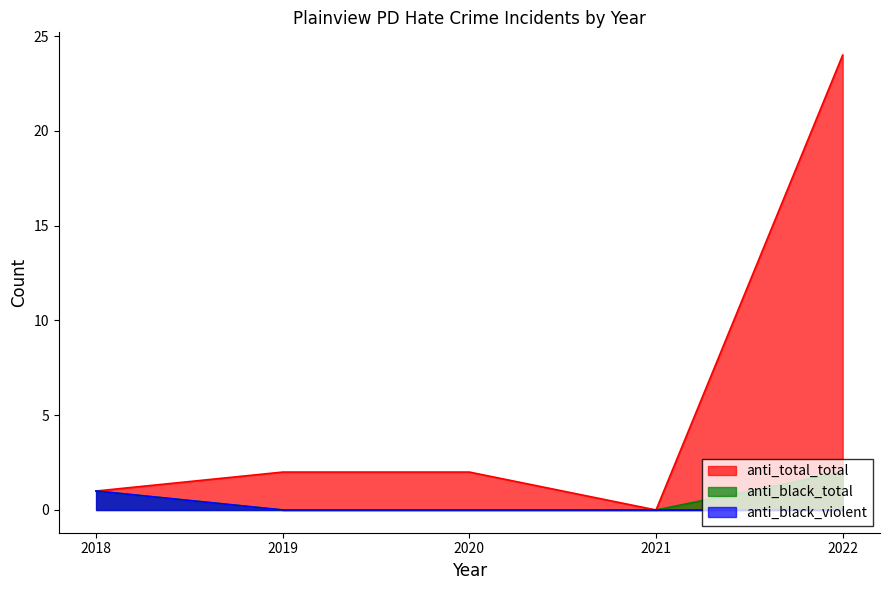

What is the value of the anti_total_total point at the 5th from the left?

24